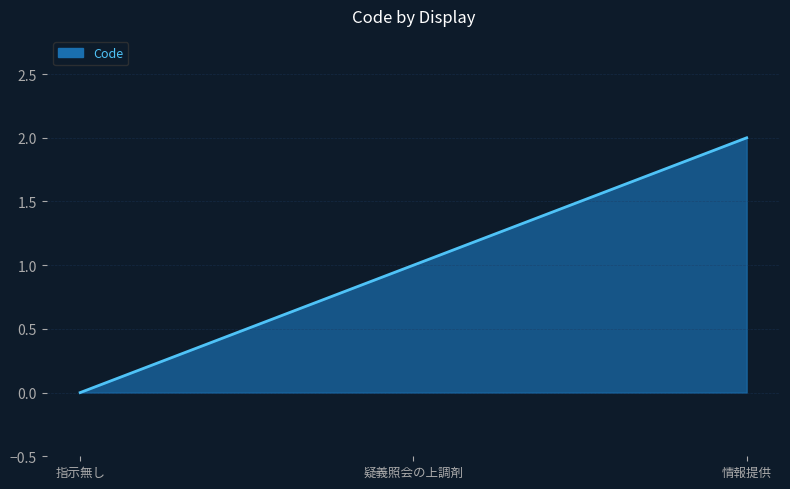

Is it true that the value at 情報提供 is 2?

True